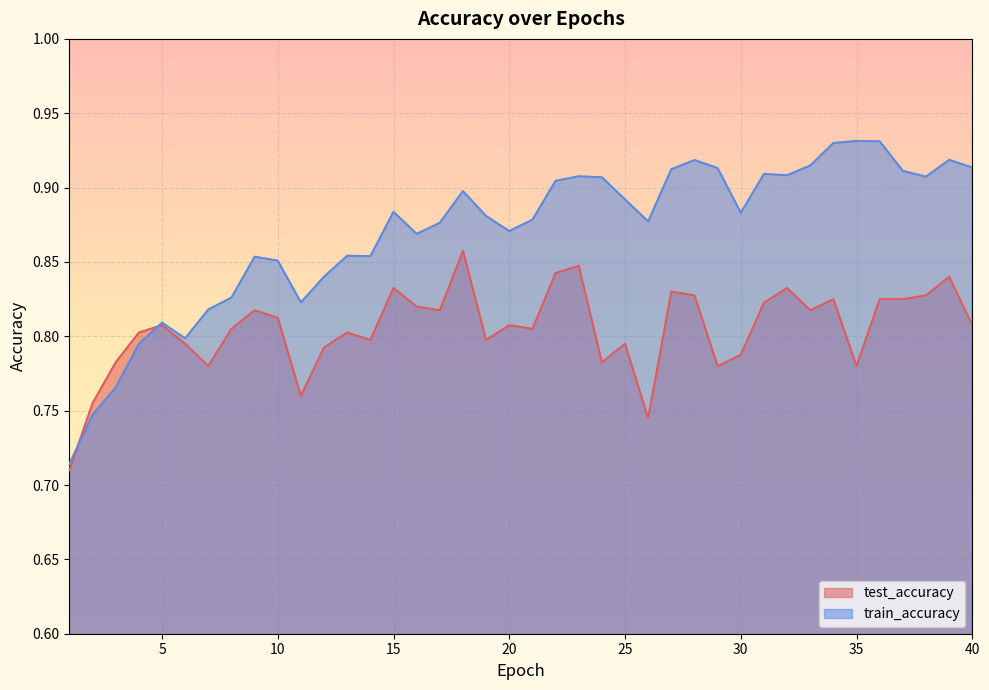

What is the sum of all train_accuracy values?

34.8